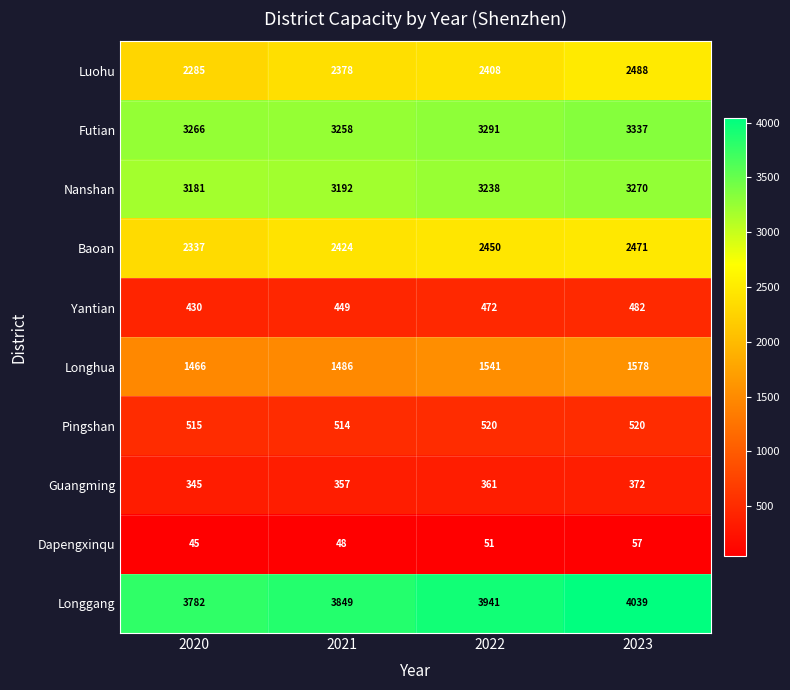

What is the difference between the maximum and minimum values in the Baoan series?

134